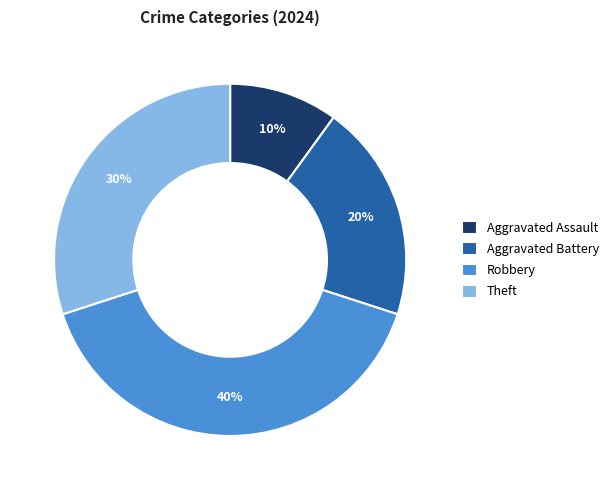

Is Theft the majority of the pie?

No